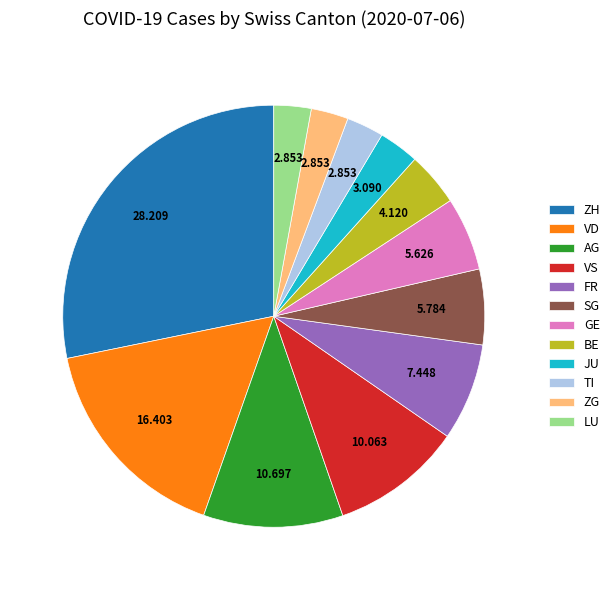

Which has a higher value, BE or SG?

SG